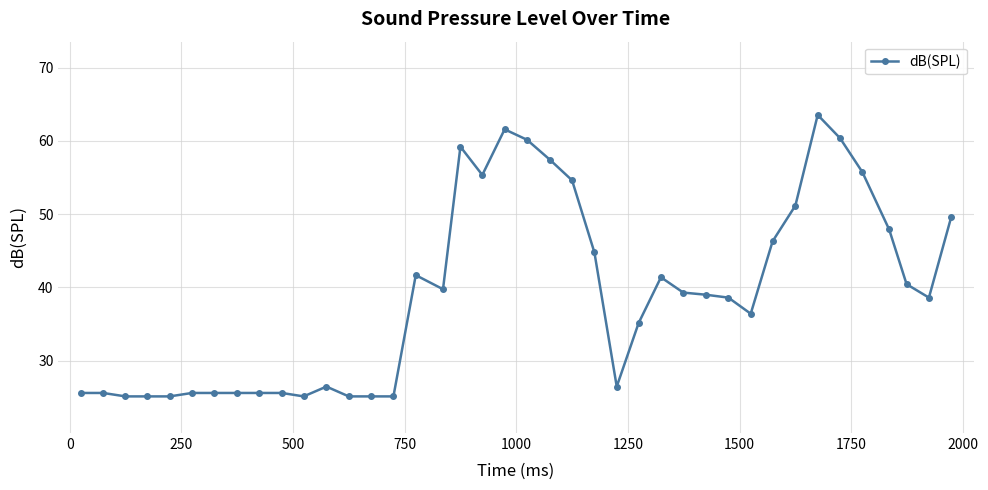

What is the value of the 2nd point from the left?

25.6